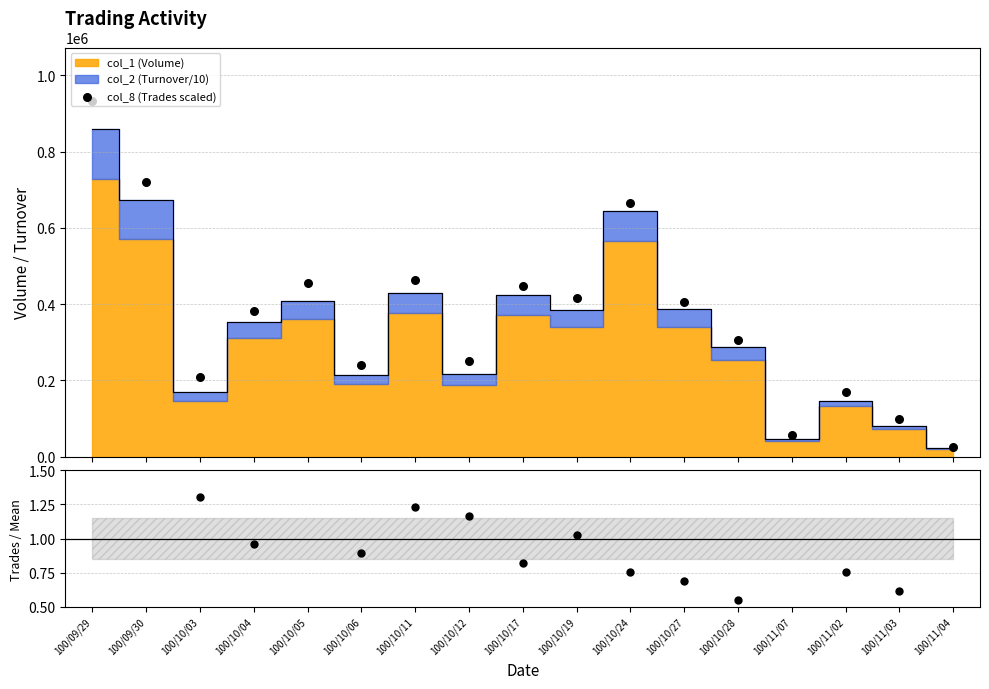

Is the value of Trades / Mean at 100/11/03 greater than the value of col_8 (Trades scaled) at 100/11/02?

No